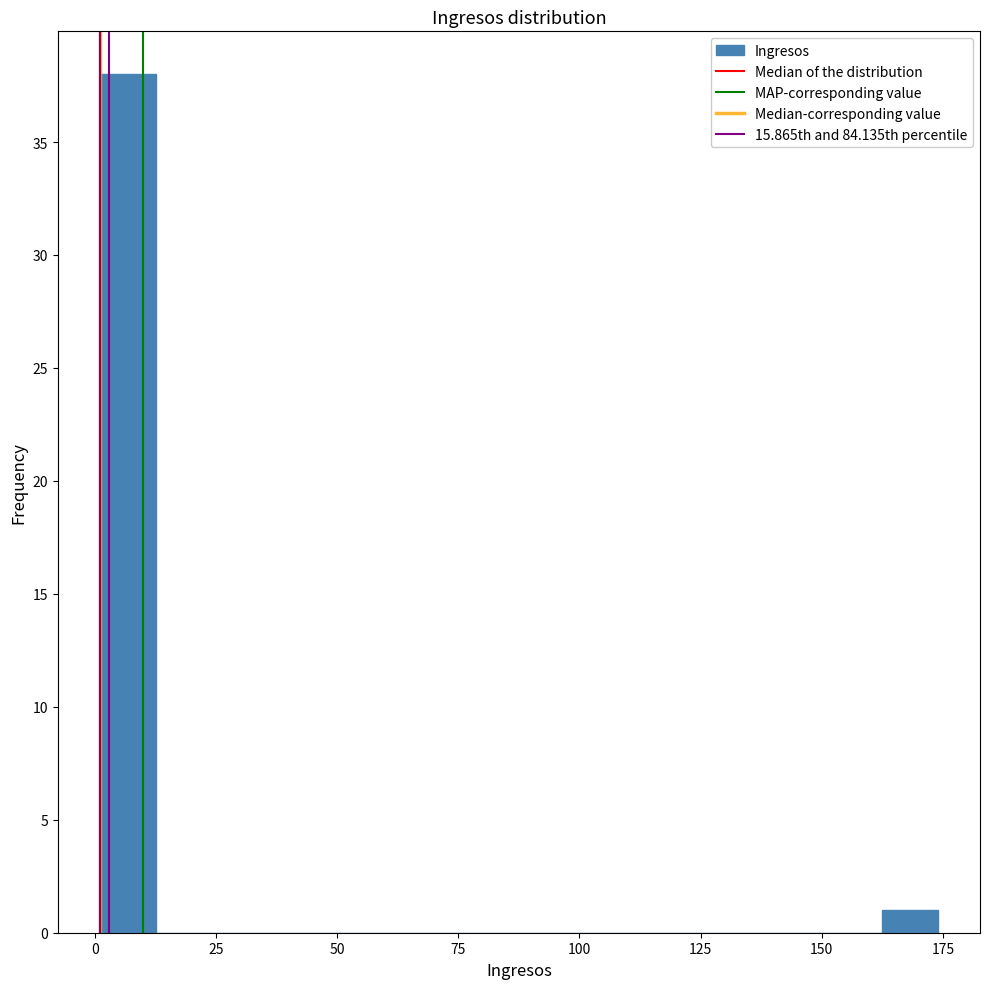

Around what value on the x-axis is the tallest bar? Give the approximate position of its centre, as read against the axis.

5